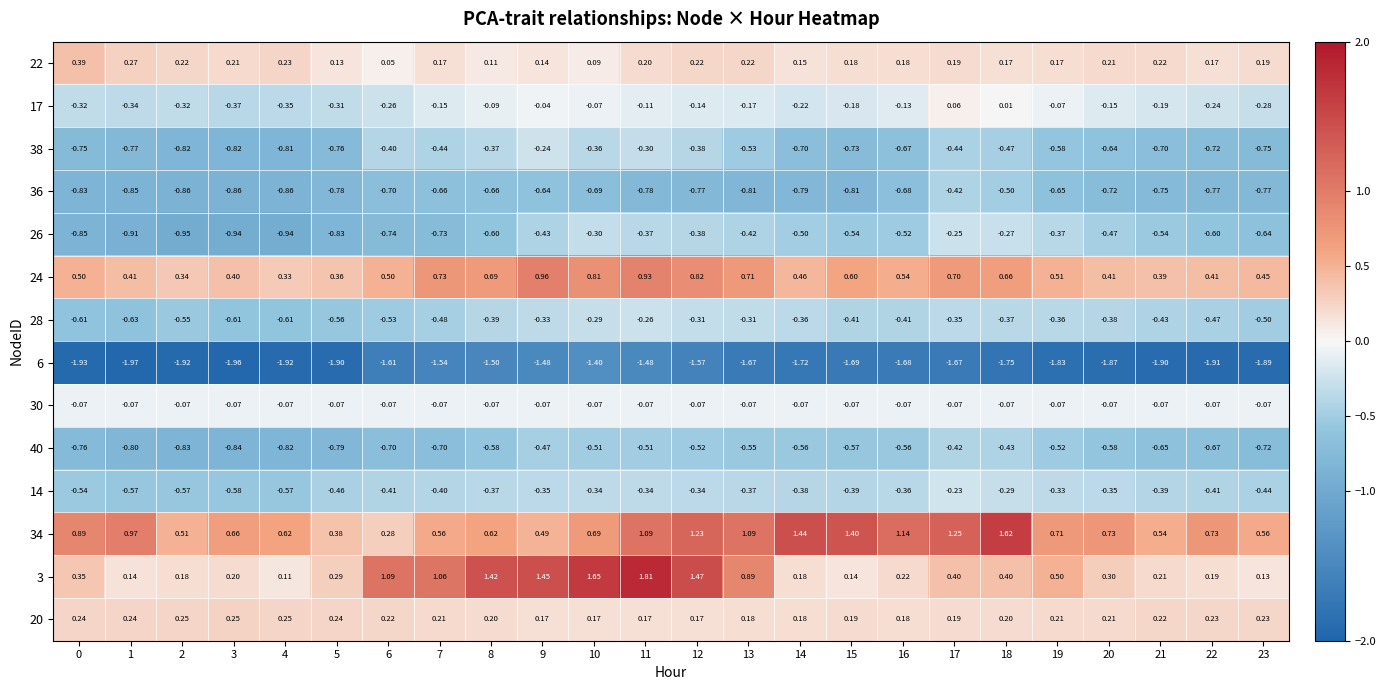

Is the value of 28 at 14 greater than the value of 26 at 19?

Yes